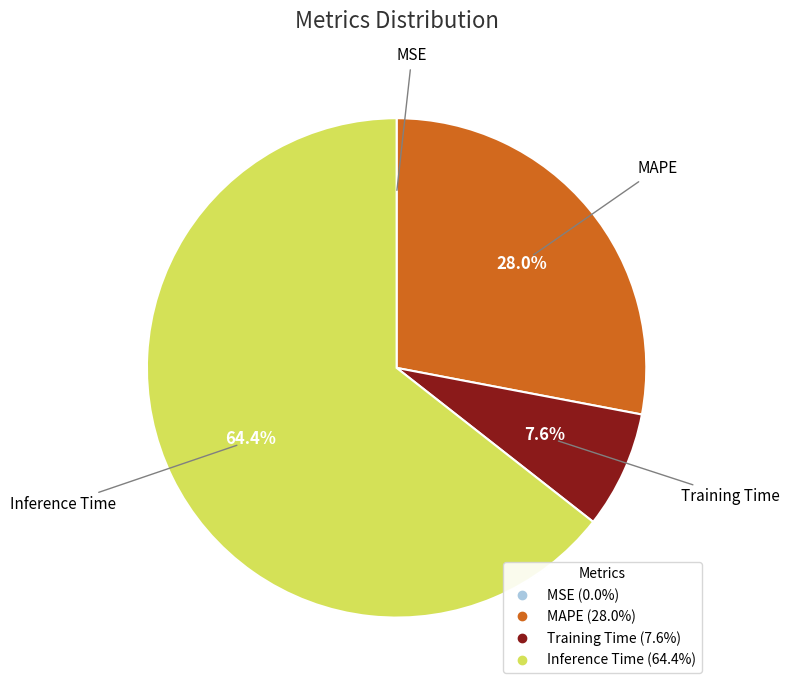

What percentage is the Inference Time slice, to the nearest percent?

64%